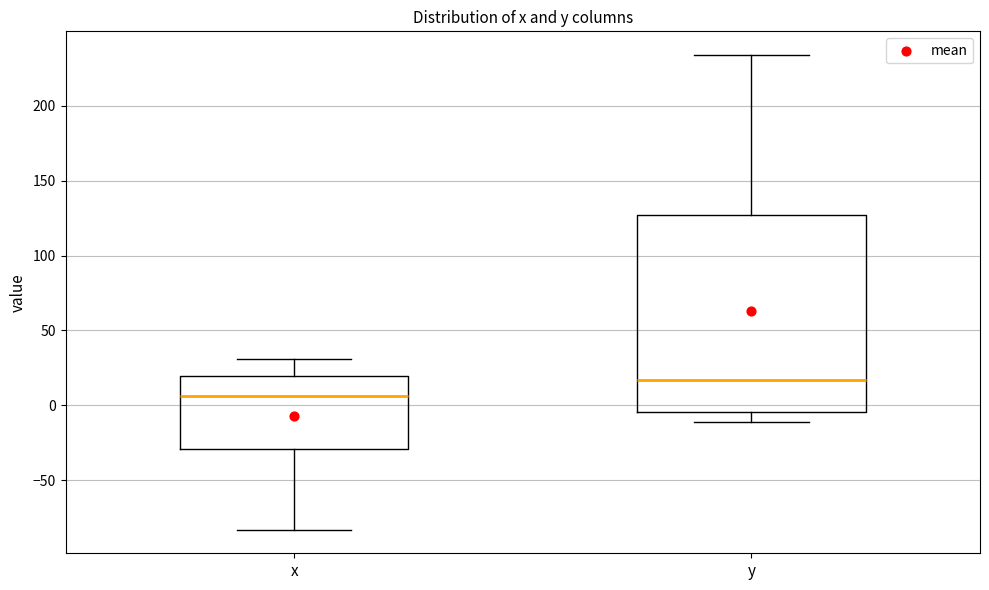

Where is the upper edge of the box for x on the y-axis? The values are not printed on the chart, so give them approximately, as read against the axis.

20